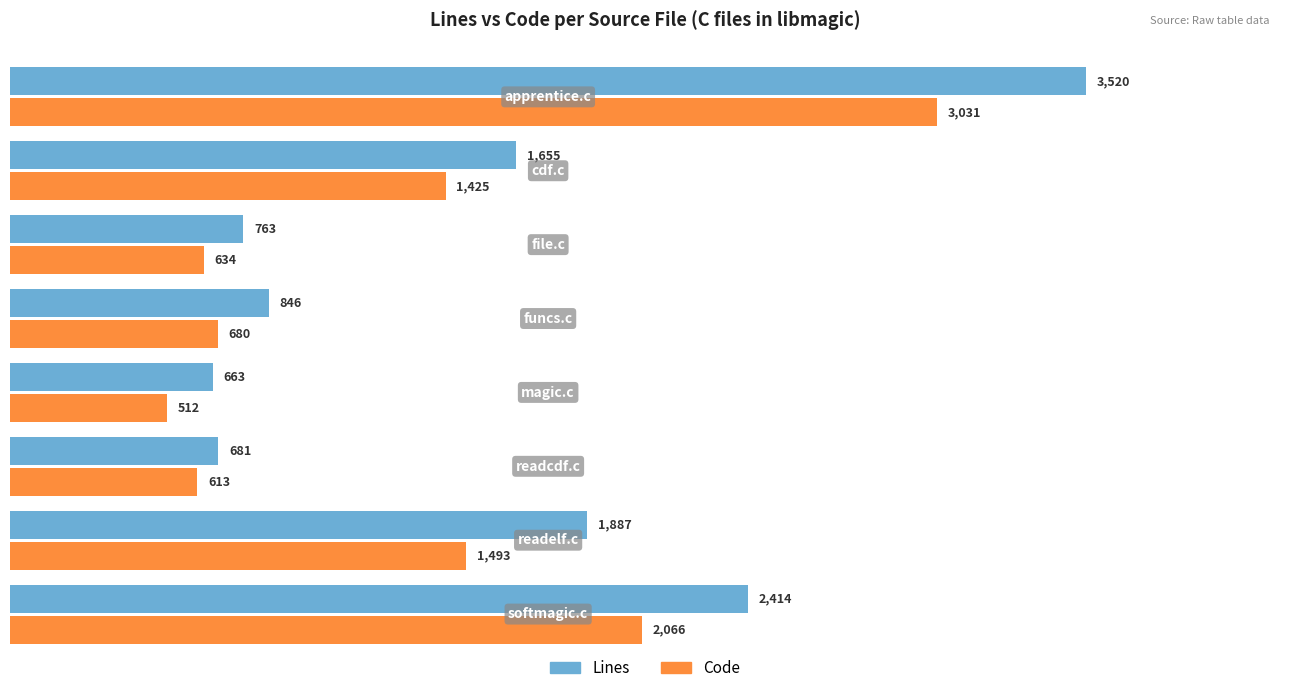

What is the difference between the maximum and second lowest values in the Code series?

2418